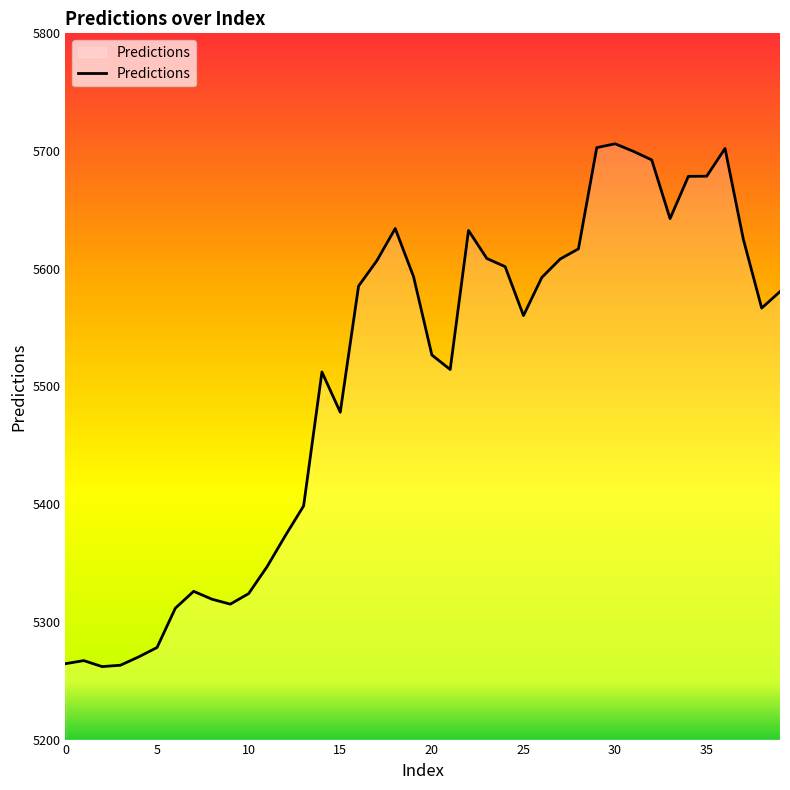

What is the greatest value displayed?

5706.2